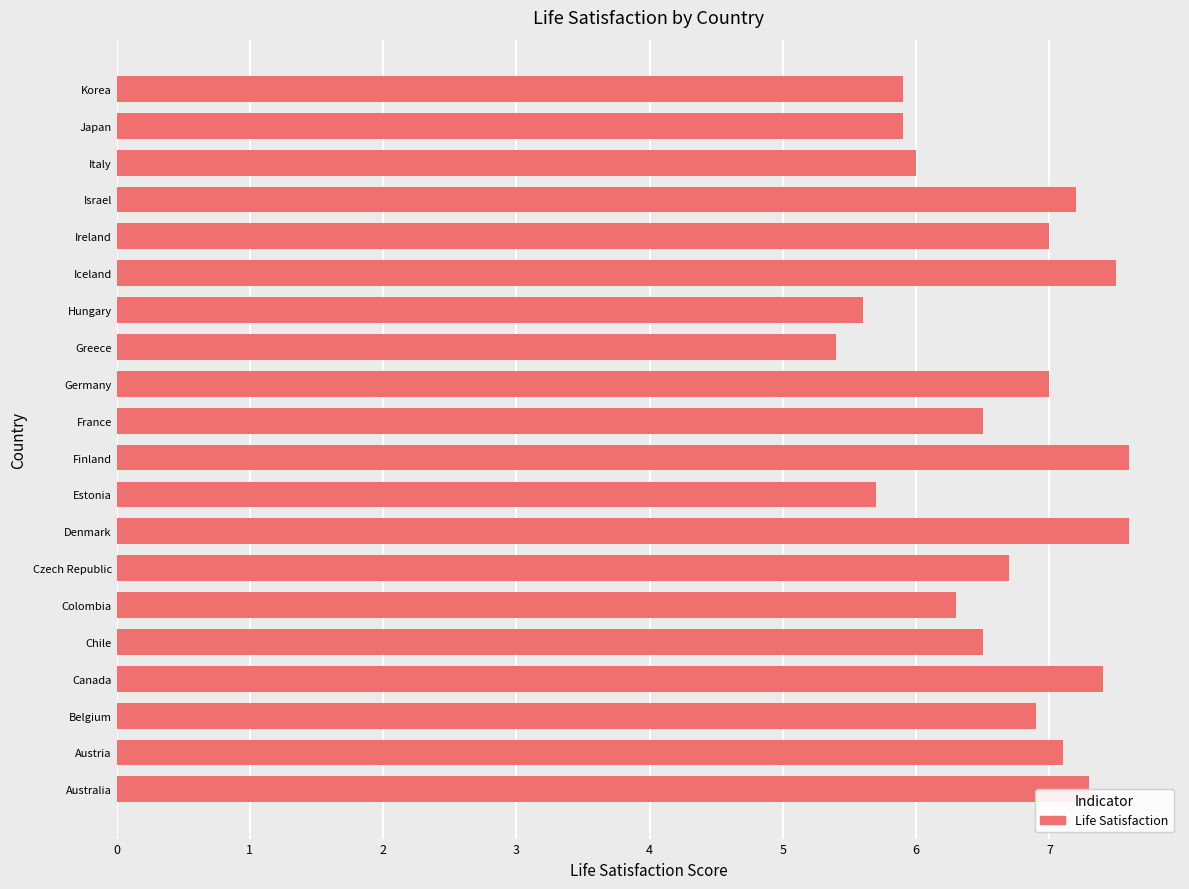

The value at Hungary is 5.6. True or false?

True